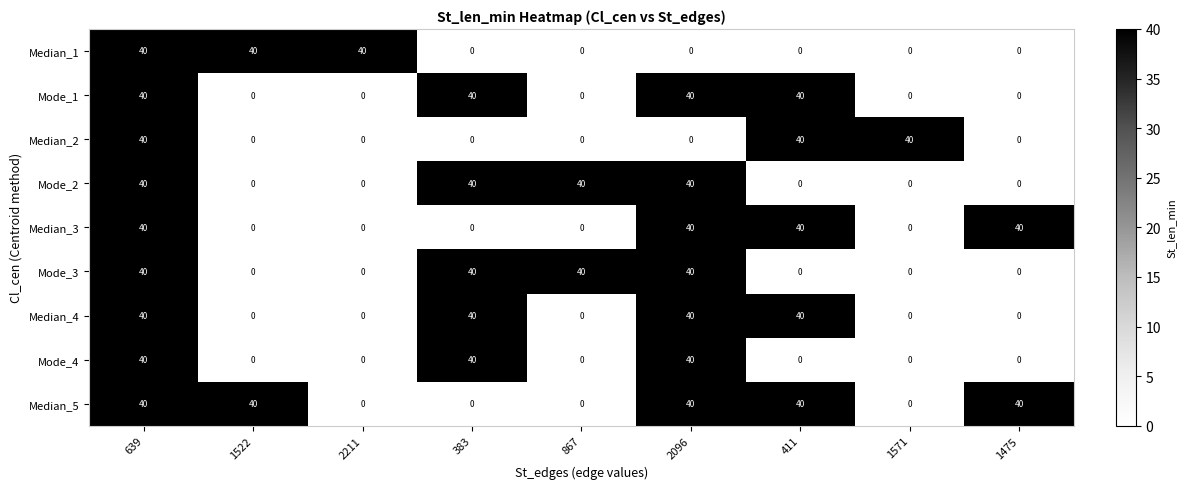

What is the spread (max minus min) of values at 2211?

40